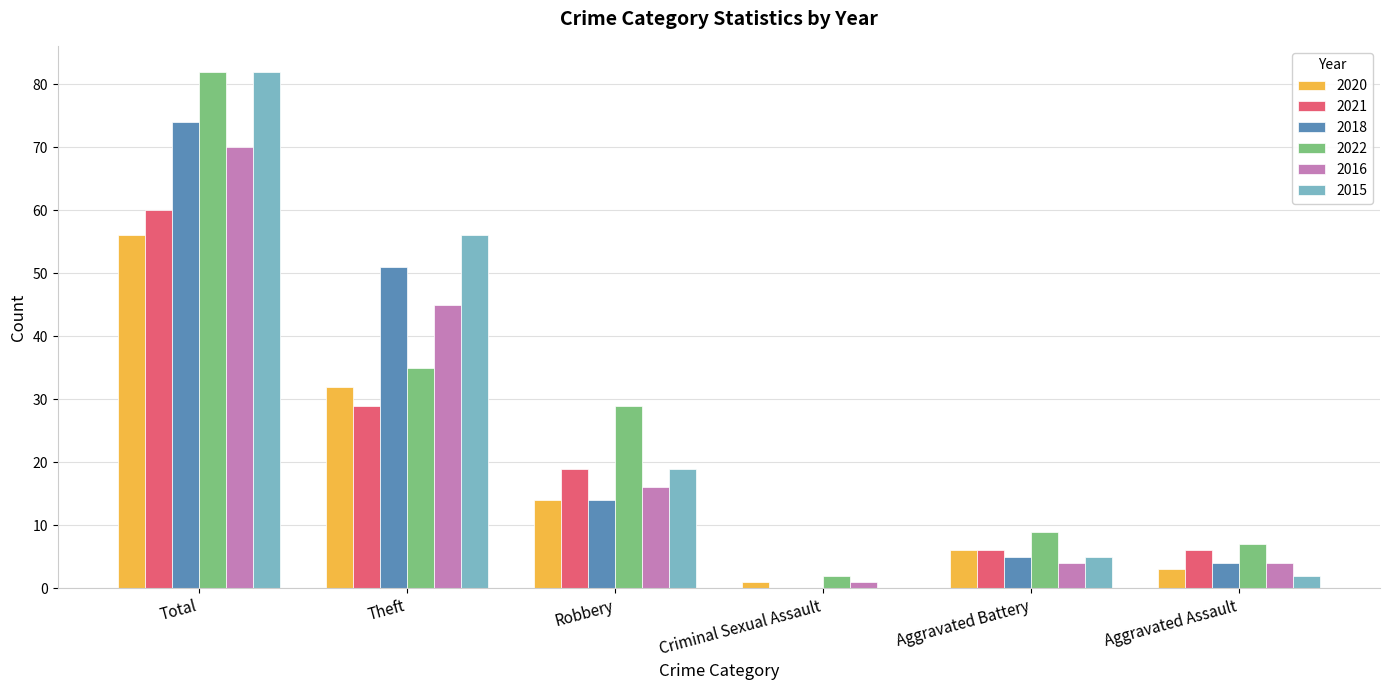

What is the greatest value displayed?

82